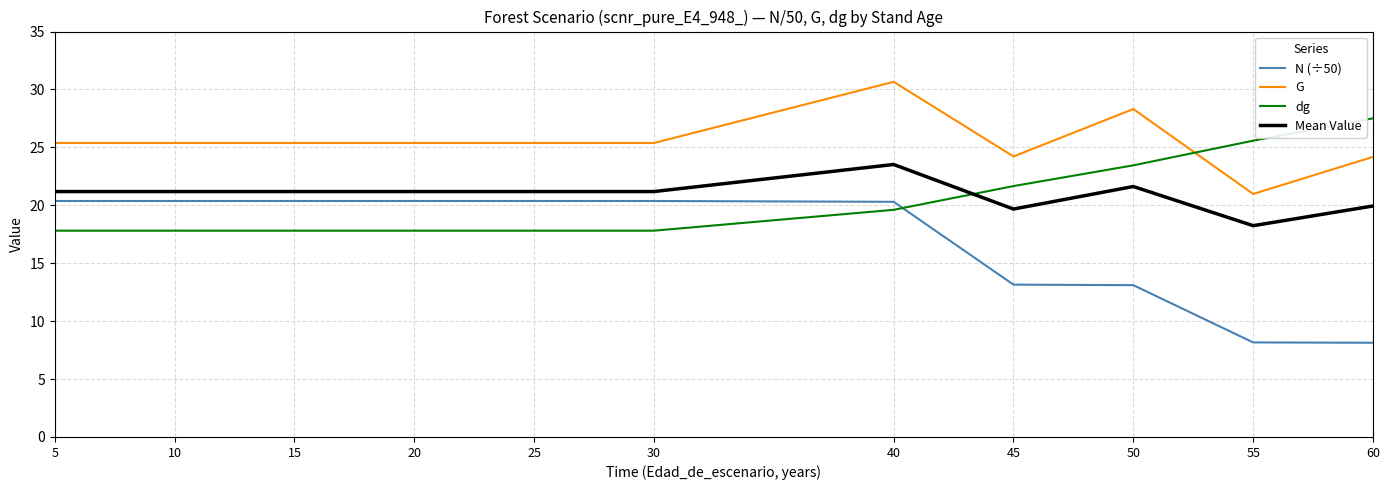

True or false: G has more than 0 interior local peaks.

True